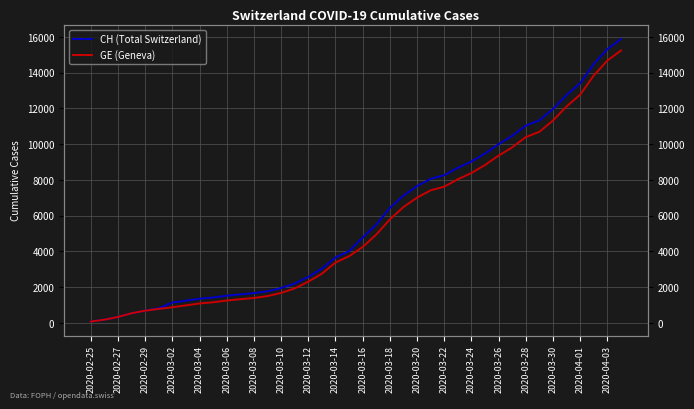

How many values in the GE (Geneva) series exceed 4248?

19